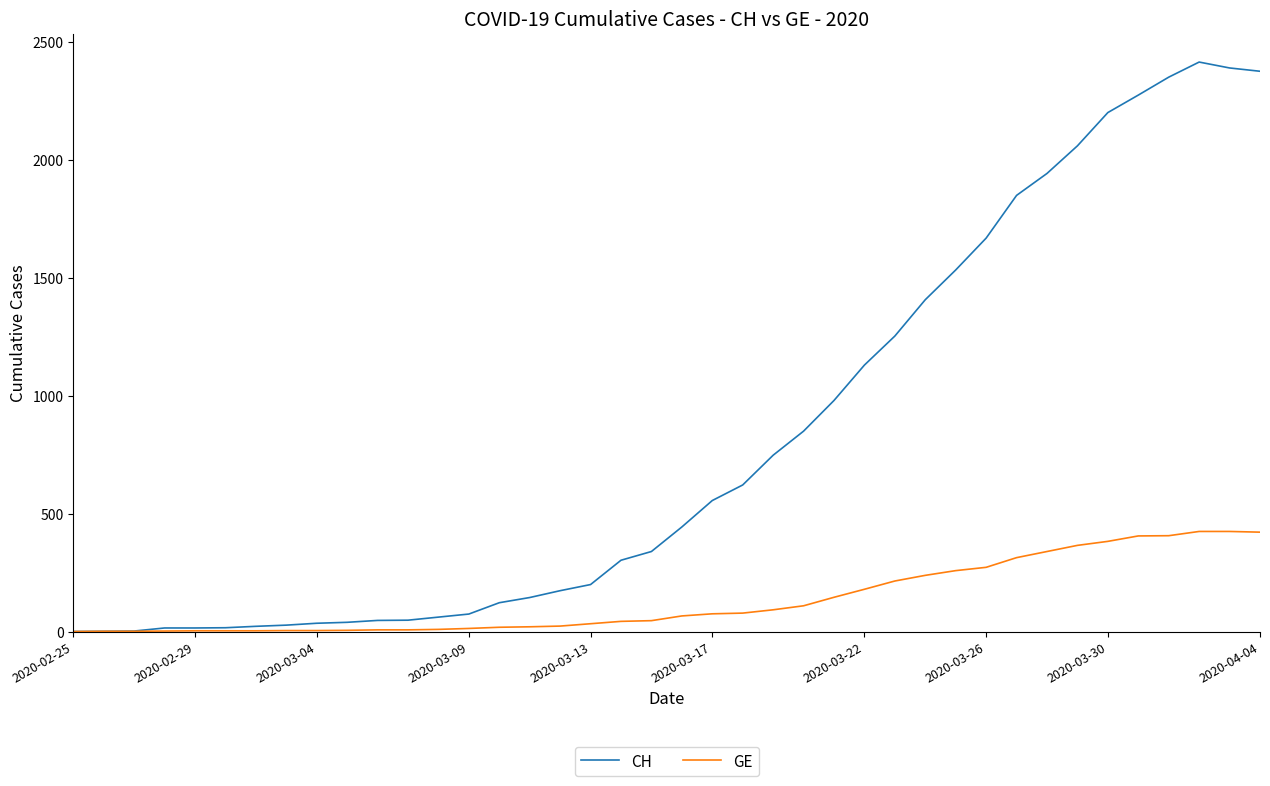

What is the greatest value displayed?

2413